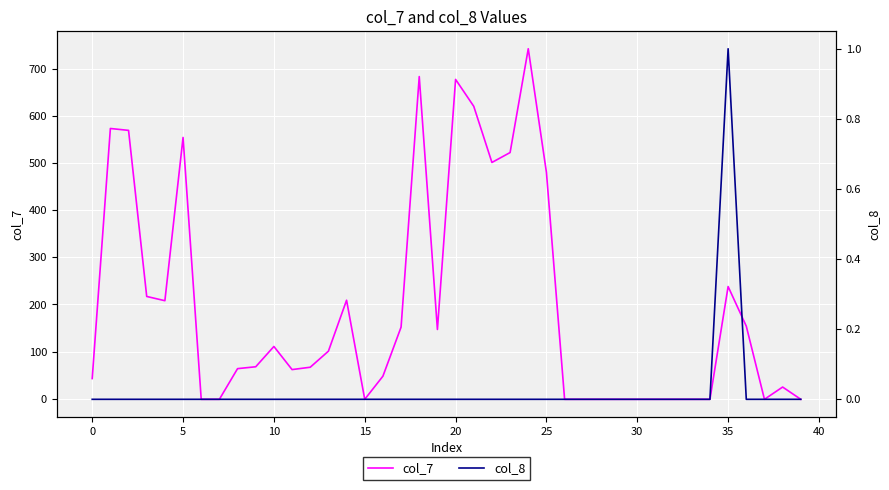

Which has a higher value, 20 or 25?

20